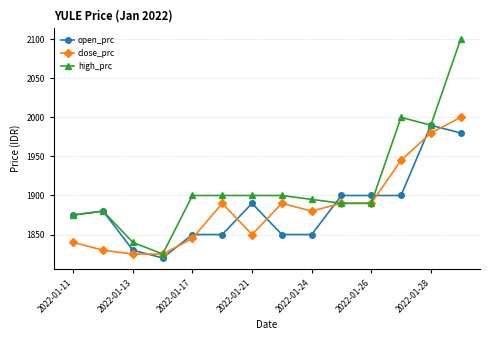

At how many categories does at least one series exceed 1854?

12